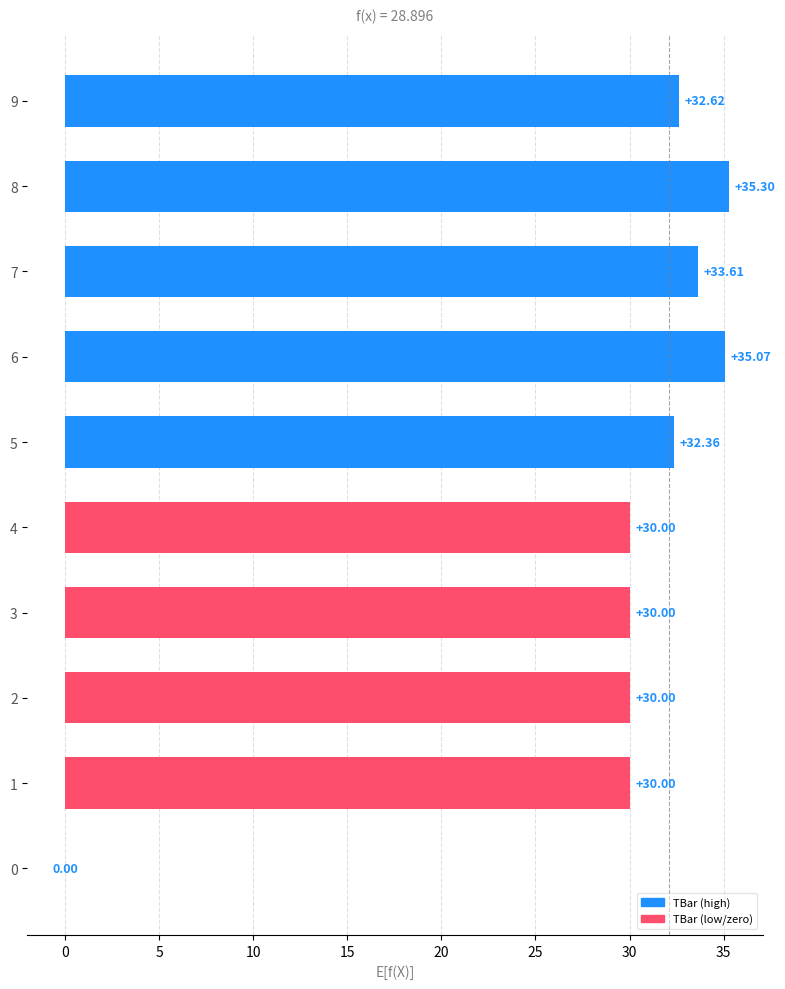

What is the sum of all values?

289.0